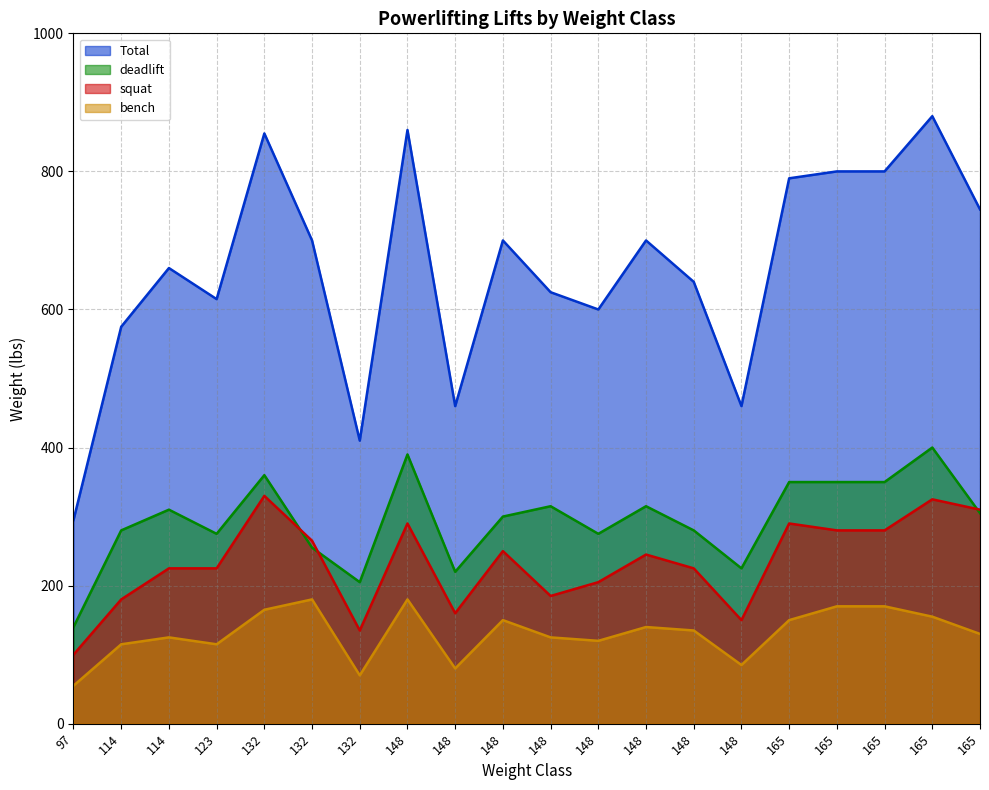

What is the difference between the second highest and second lowest values in the deadlift series?

185